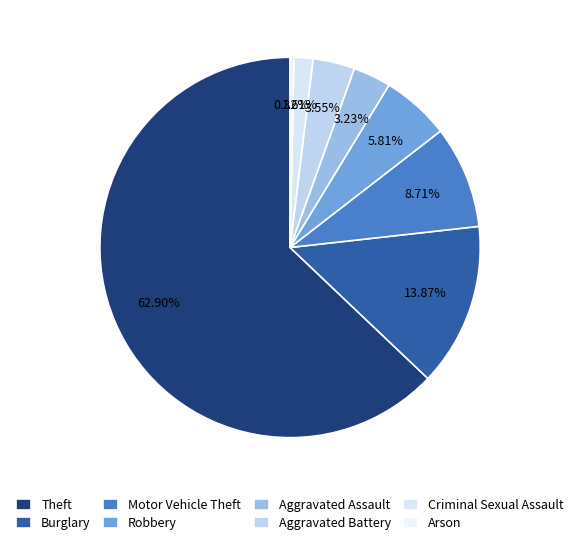

Which category has the biggest portion of the pie?

Theft